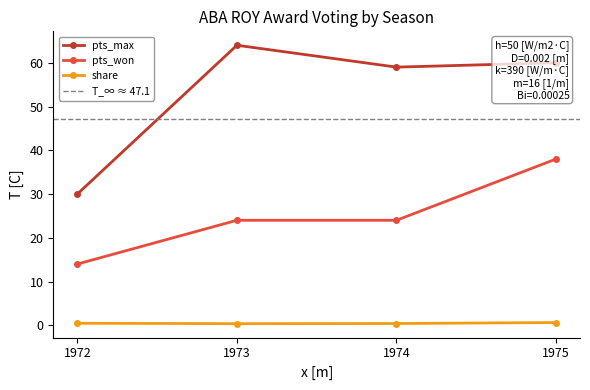

True or false: pts_max and share cross at least once.

False